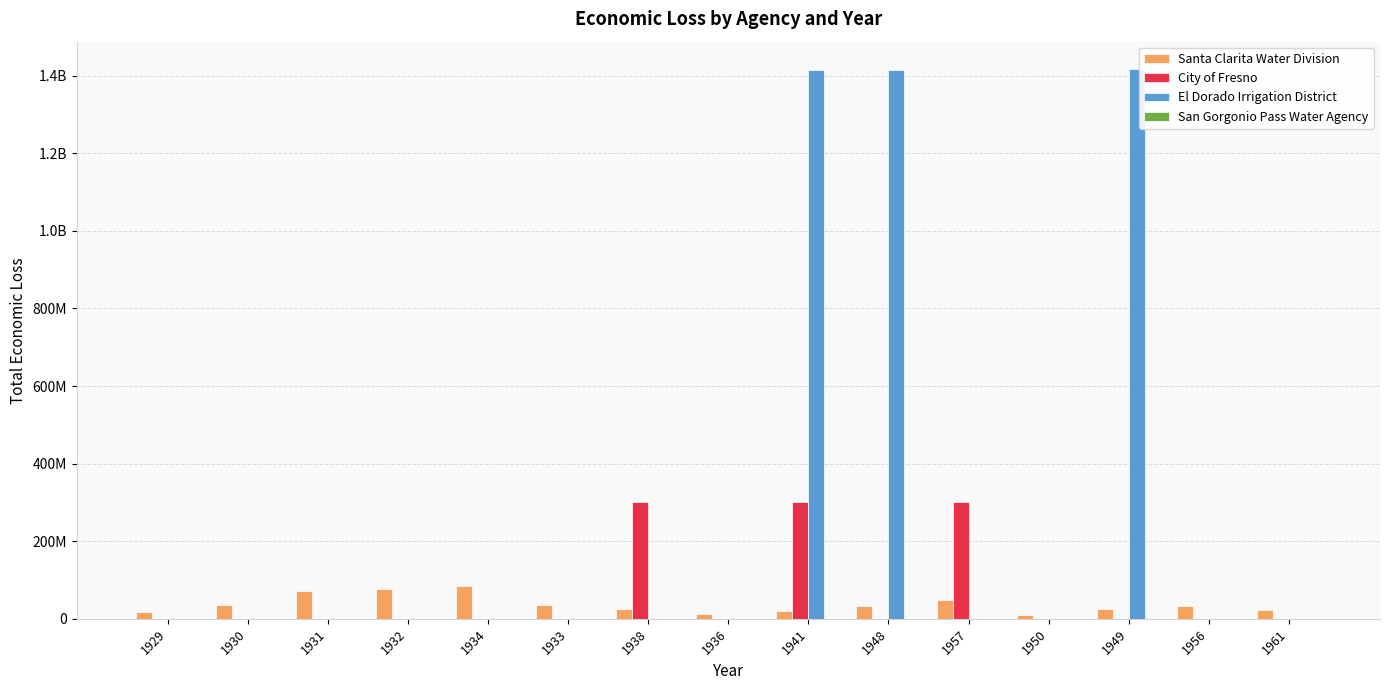

Which category has the lowest value across all series?

1929